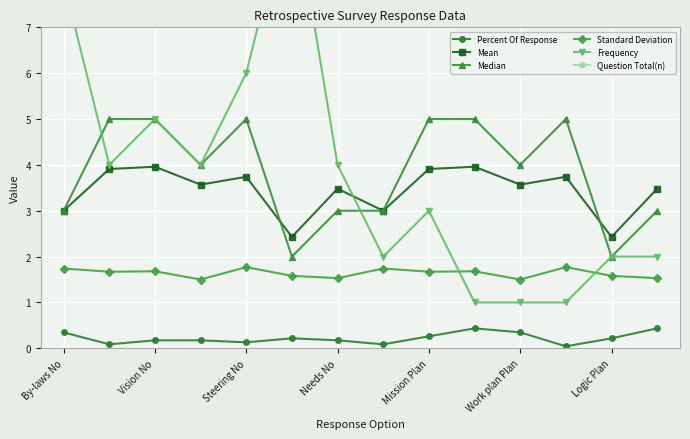

Reading right to left, extract all data points from this chart.

Percent Of Response: 0.4	0.2	0.0	0.3	0.4	0.3	0.1	0.2	0.2	0.1	0.2	0.2	0.1	0.3
Mean: 3.5	2.4	3.7	3.6	4.0	3.9	3.0	3.5	2.4	3.7	3.6	4.0	3.9	3.0
Median: 3.0	2.0	5.0	4.0	5.0	5.0	3.0	3.0	2.0	5.0	4.0	5.0	5.0	3.0
Standard Deviation: 1.5	1.6	1.8	1.5	1.7	1.7	1.7	1.5	1.6	1.8	1.5	1.7	1.7	1.7
Frequency: 2.0	2.0	1.0	1.0	1.0	3.0	2.0	4.0	10.0	6.0	4.0	5.0	4.0	8.0
Question Total(n): 23.0	23.0	23.0	23.0	23.0	23.0	23.0	23.0	23.0	23.0	23.0	23.0	23.0	23.0